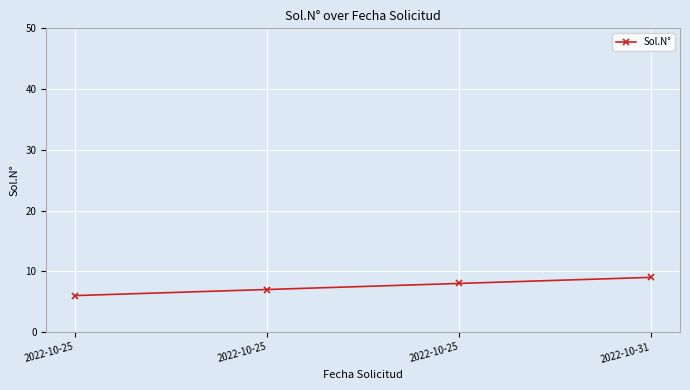

Does the chart have visible grid lines?

Yes